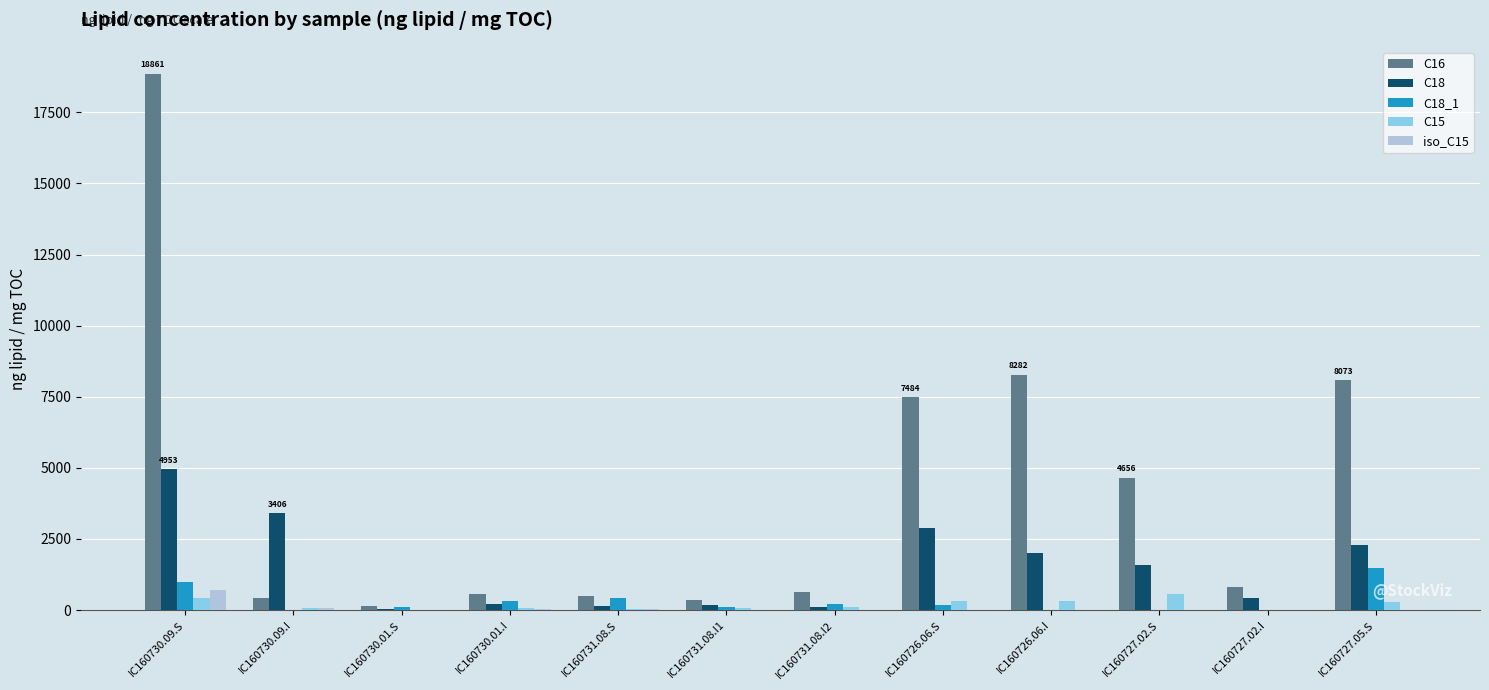

What is the total value across all series at IC160731.08.S?

1168.4